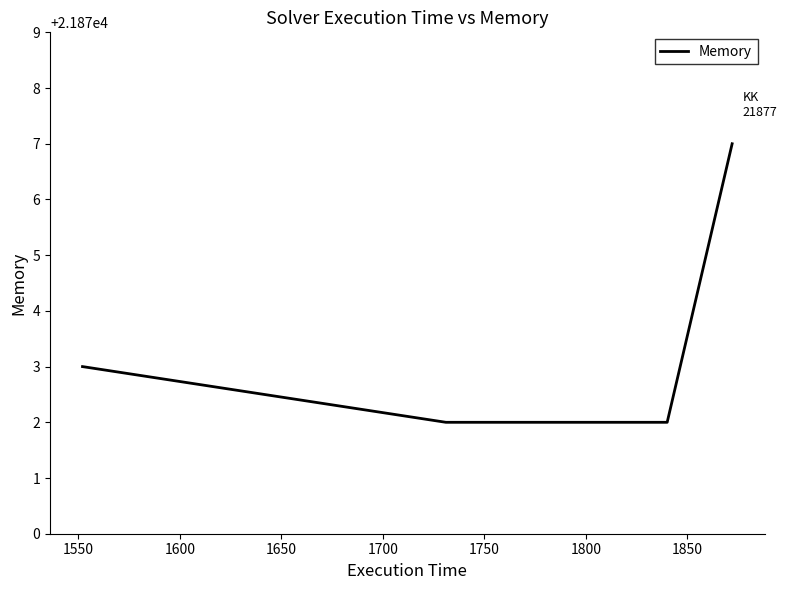

What is the average value?

21873